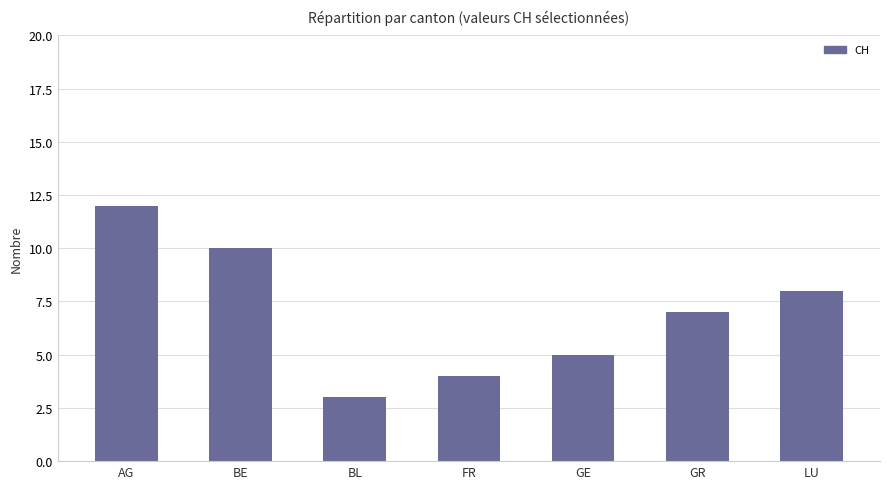

Reading right to left, transcribe all the data shown in this chart.

8	7	5	4	3	10	12